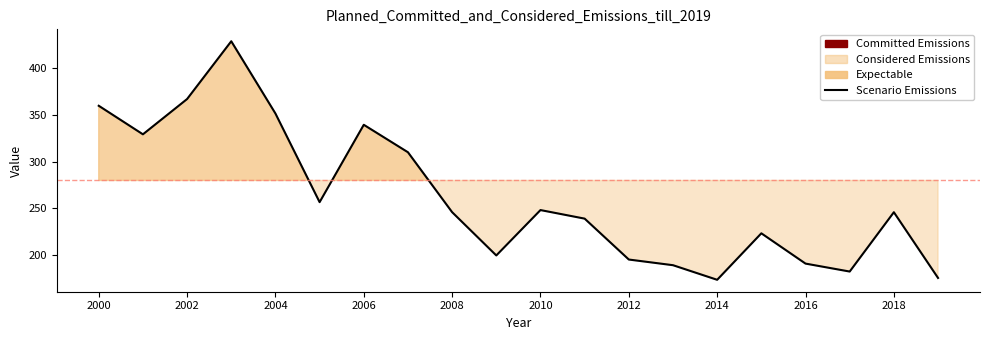

What position from the left is 2014?

8